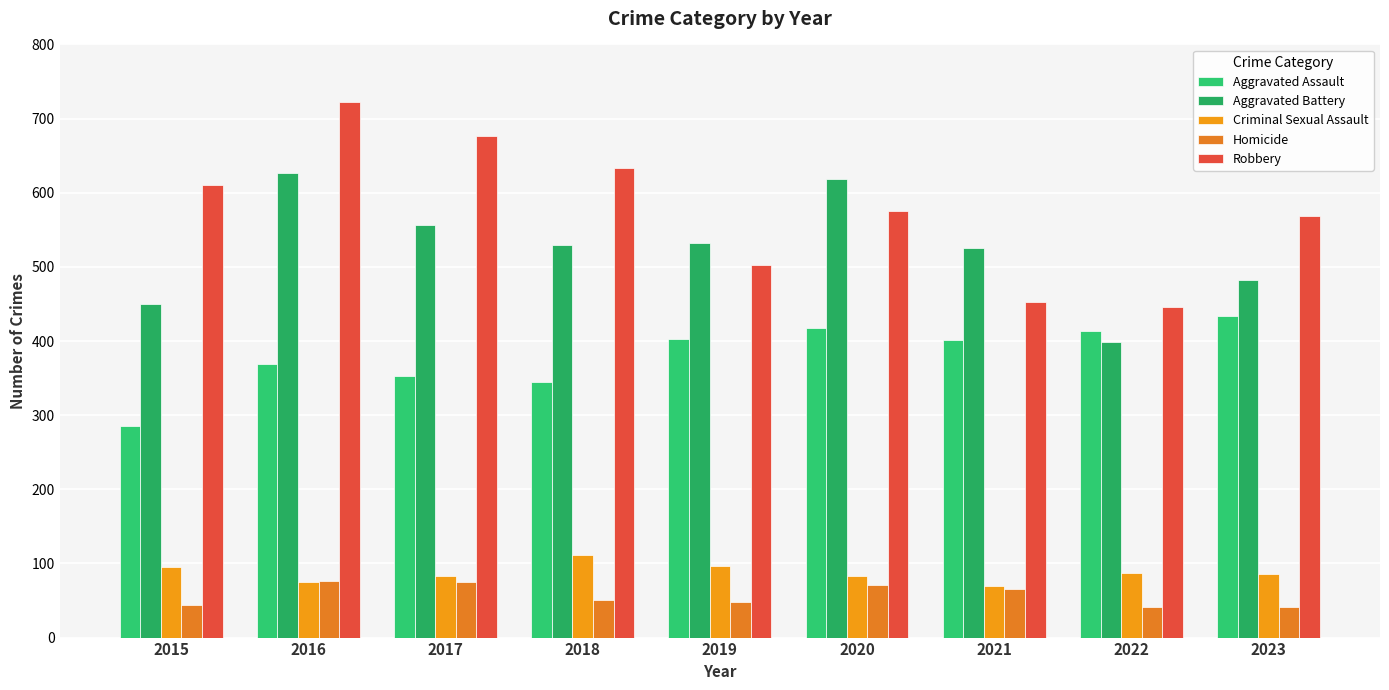

Are the bars grouped side by side (vs. stacked)?

Yes